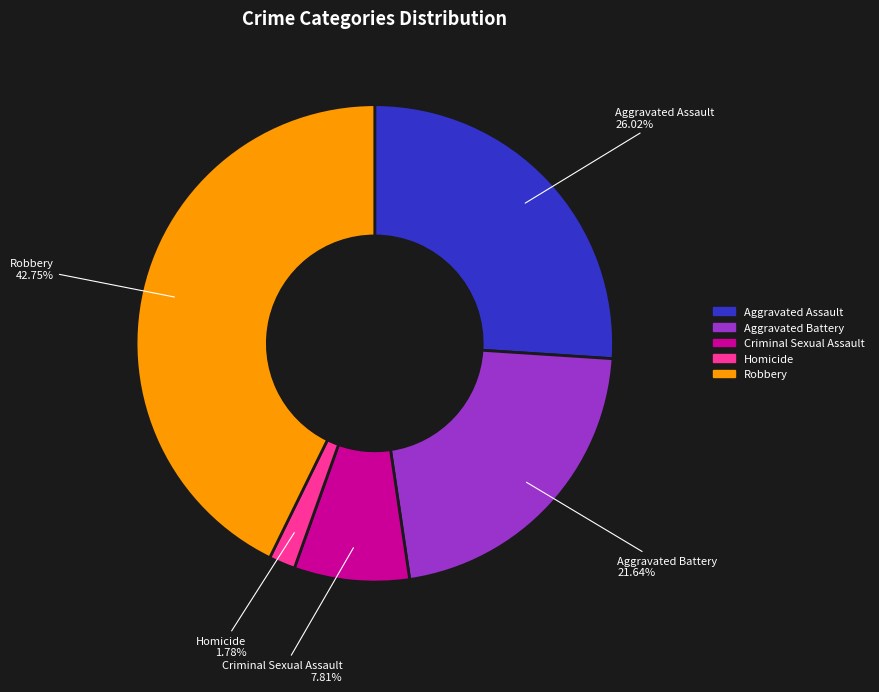

What percentage is the Aggravated Battery slice, to the nearest percent?

22%